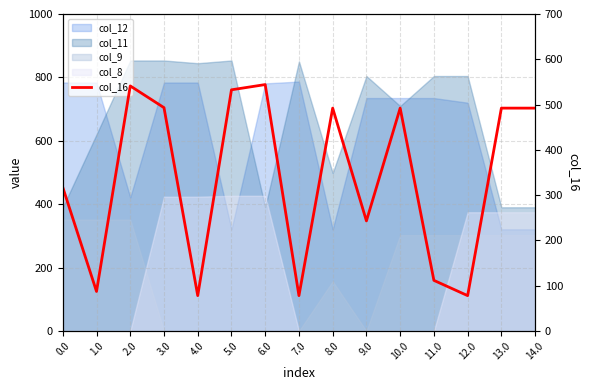

Rank the categories by value from highest to lowest.

6.0, 2.0, 5.0, 3.0, 8.0, 10.0, 13.0, 14.0, 0.0, 9.0, 11.0, 1.0, 4.0, 7.0, 12.0